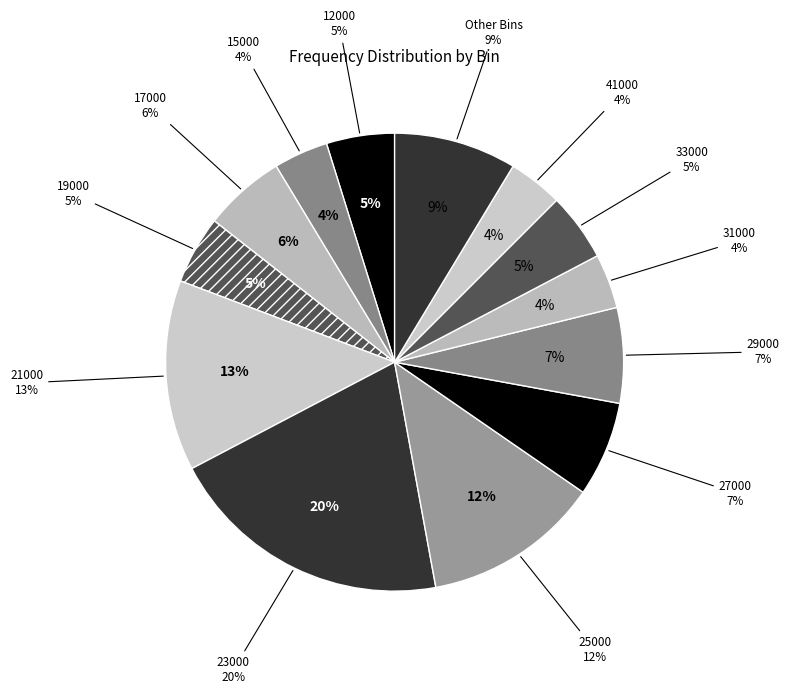

Is there any slice that represents more than half of the pie?

No